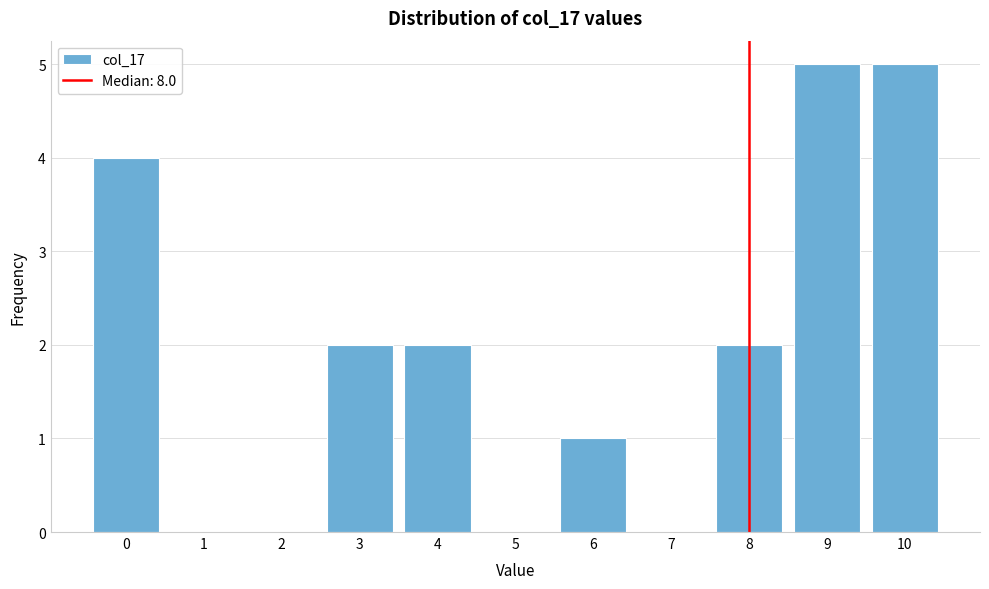

Reading left to right, transcribe all the data shown in this chart.

0=4	1=0	2=0	3=2	4=2	5=0	6=1	7=0	8=2	9=5	10=5